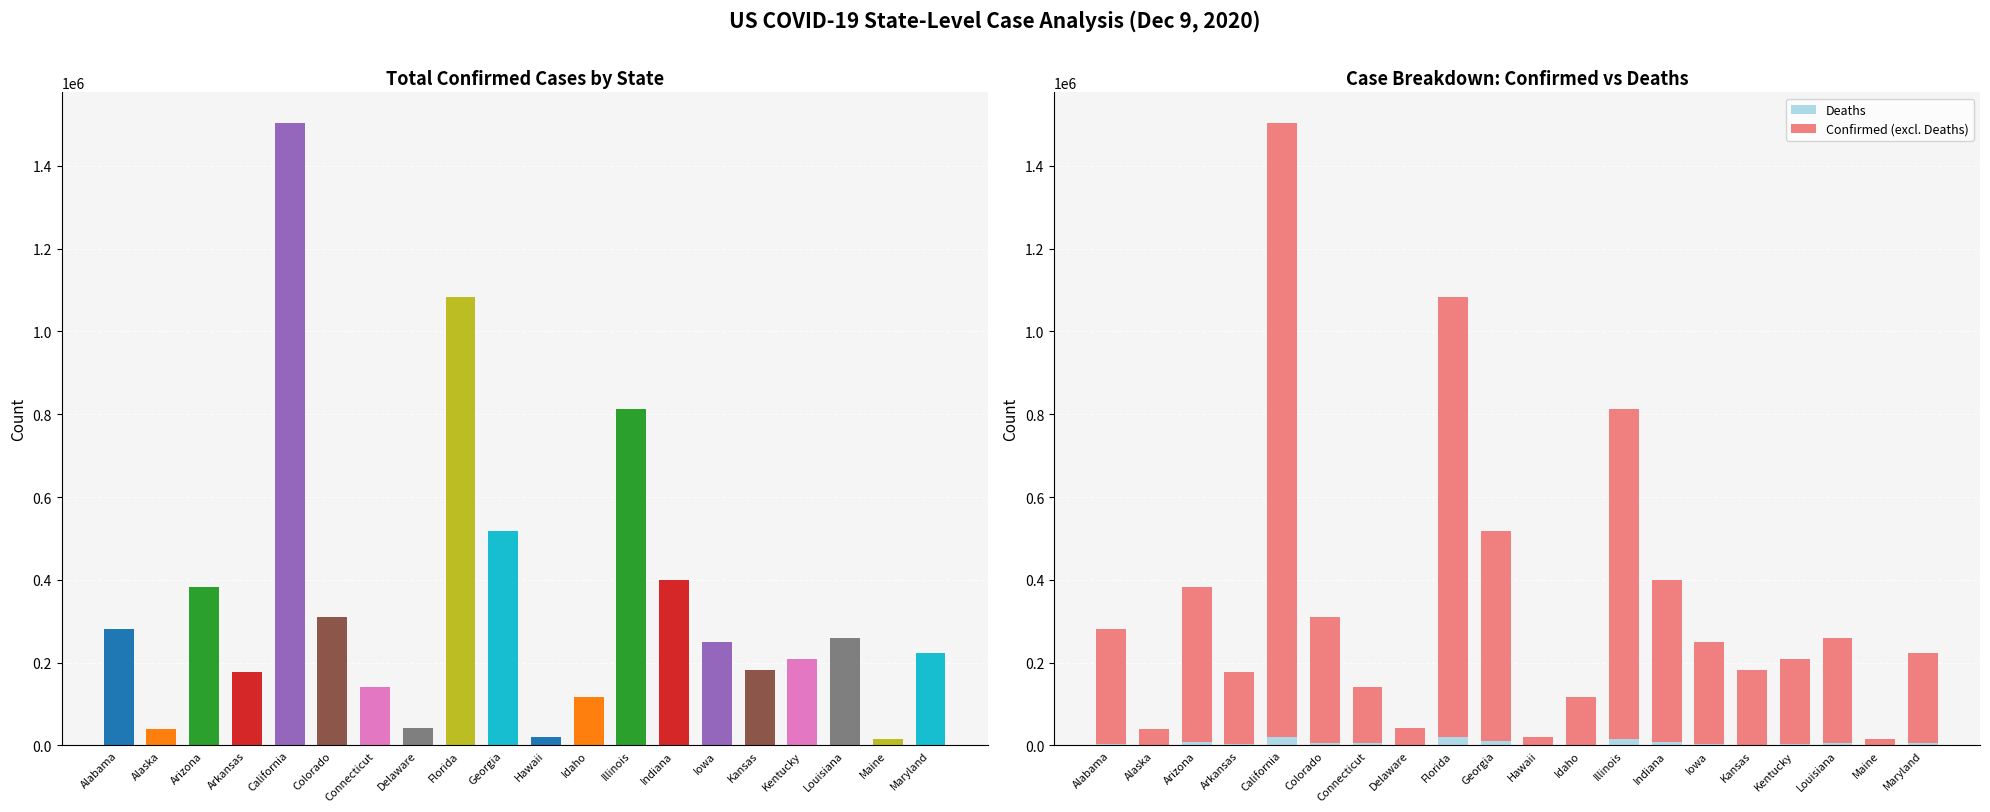

Which has a higher value, Indiana or Kansas?

Indiana